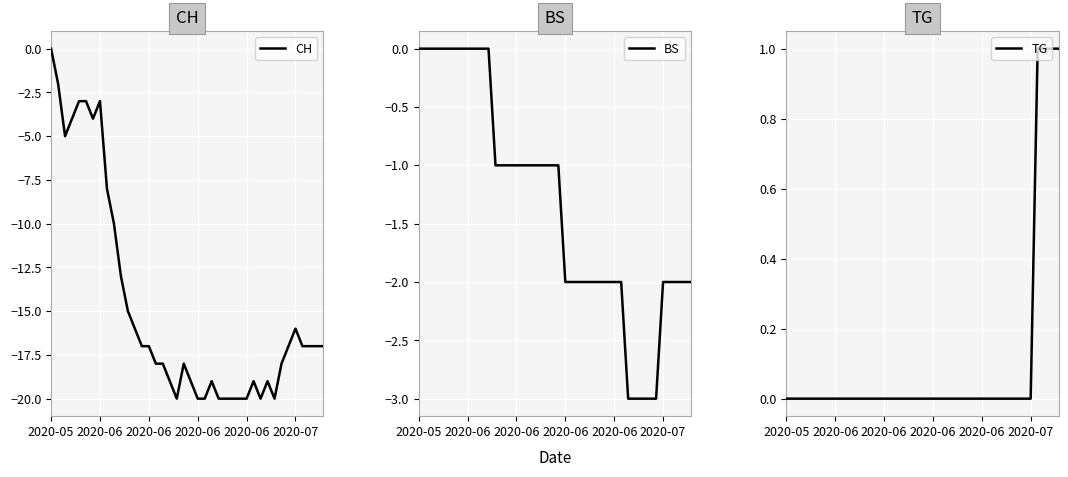

What is the greatest value displayed?

1